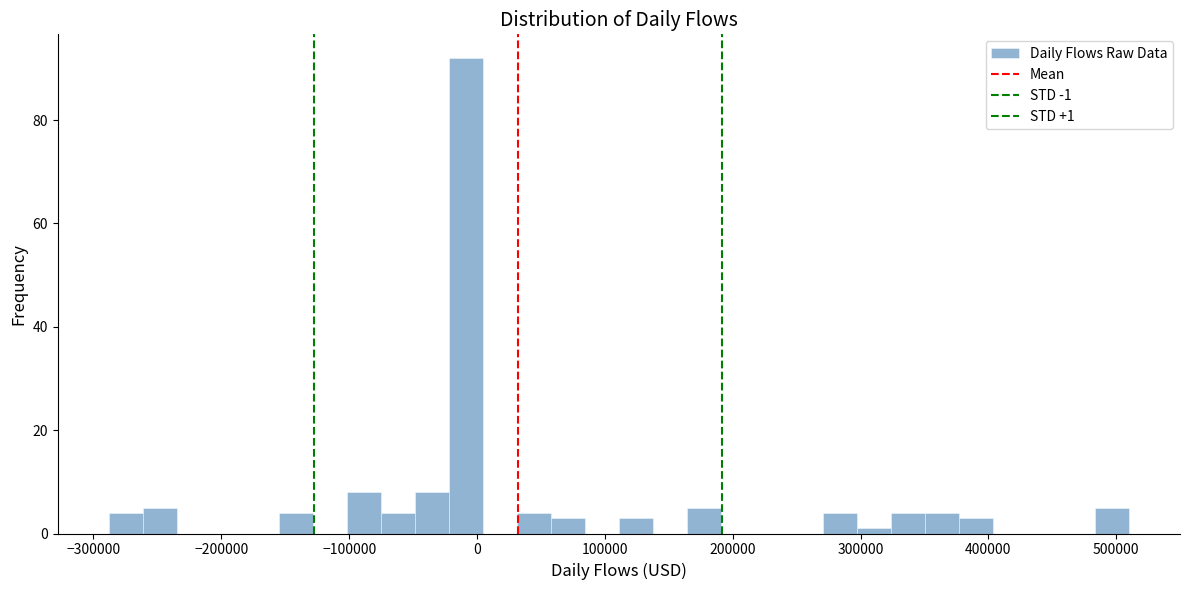

Around what value on the x-axis is the tallest bar? Give the approximate position of its centre, as read against the axis.

-10000